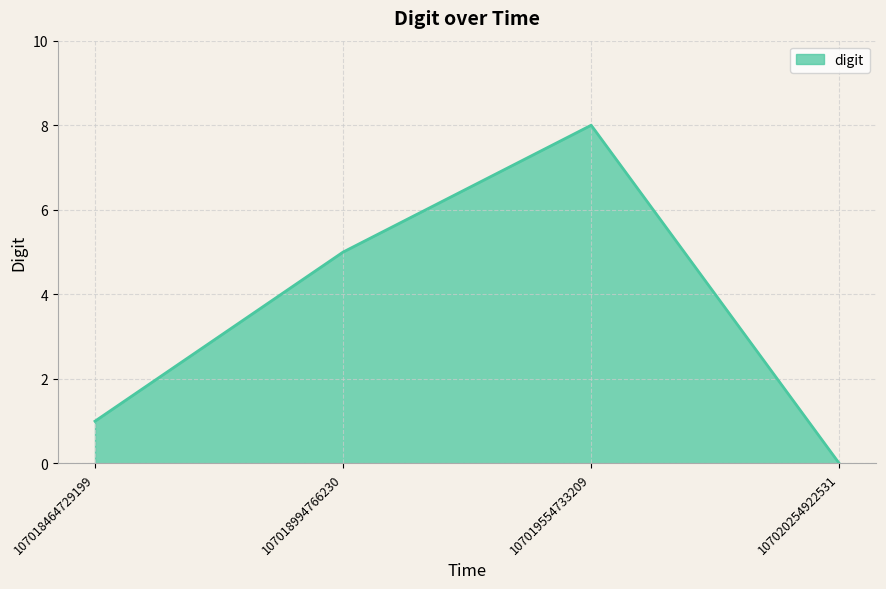

Which has a higher value, 107018994766230 or 107019554733209?

107019554733209